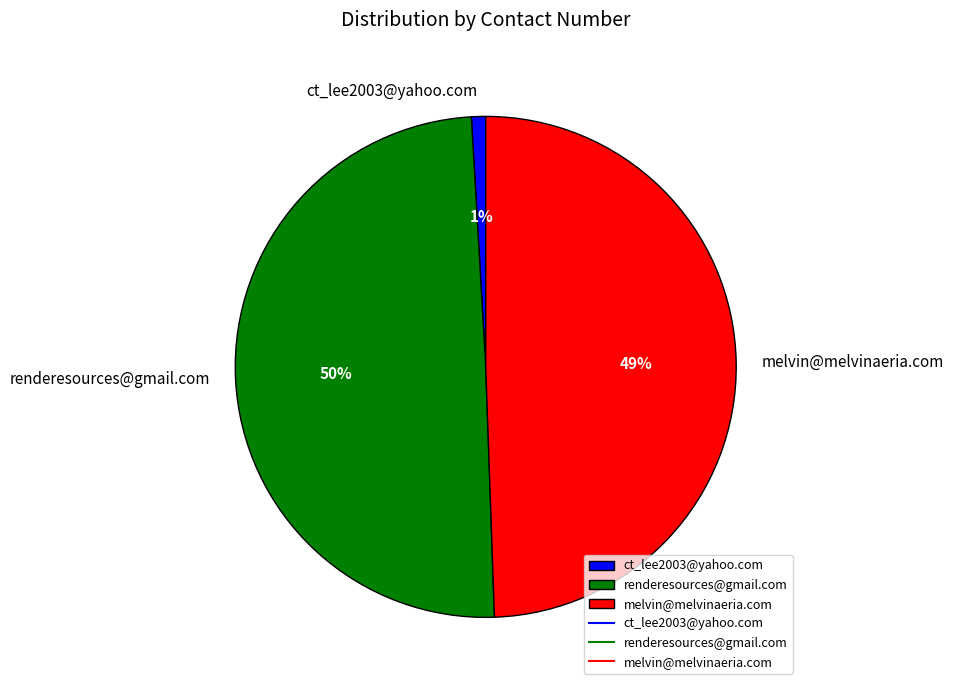

Between ct_lee2003@yahoo.com and melvin@melvinaeria.com, which is larger?

melvin@melvinaeria.com